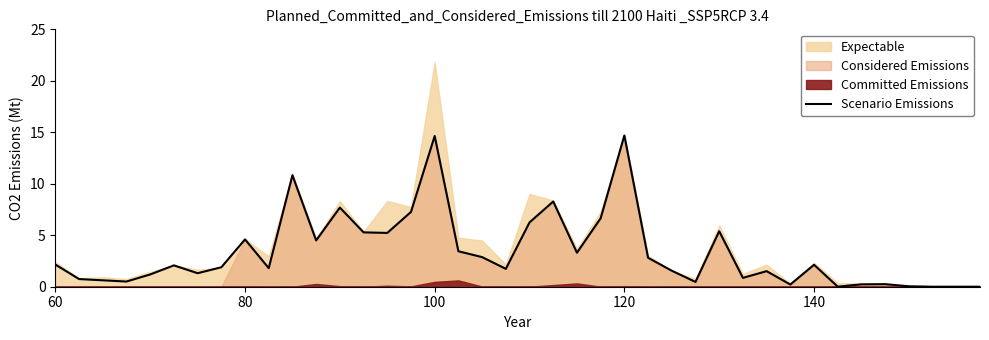

What is the maximum value for Scenario Emissions?

14.7